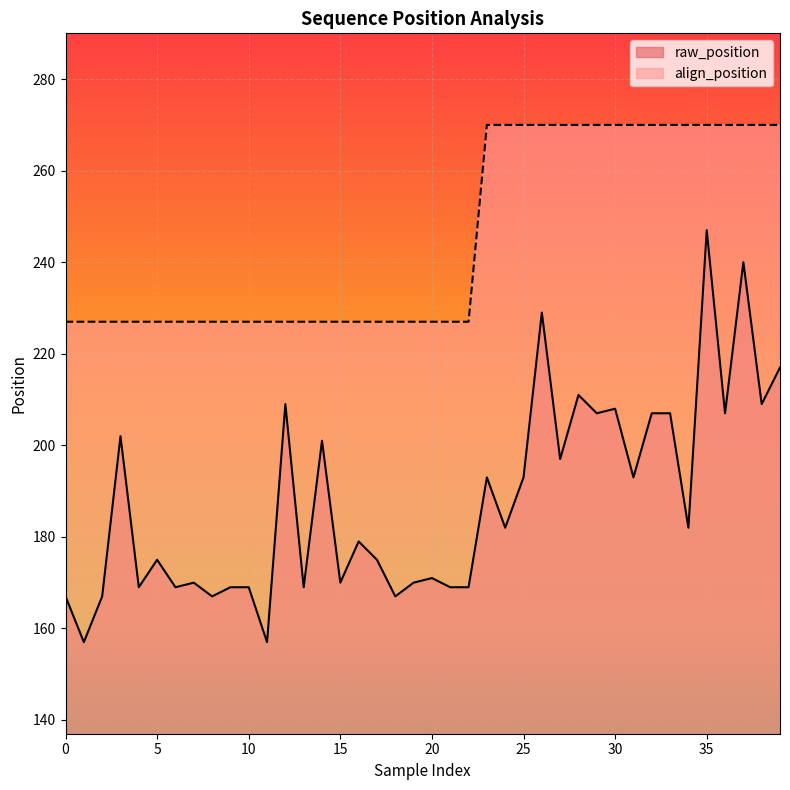

Is it true that raw_position equals 111 at 38?

False